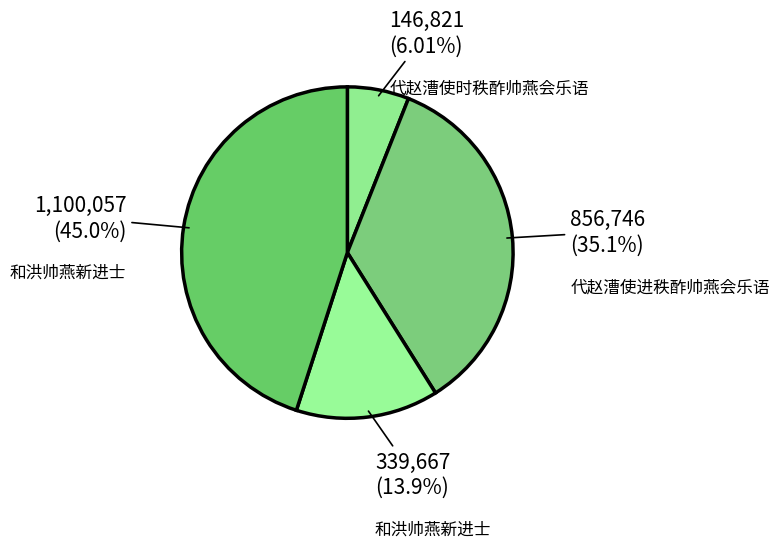

Which category has the smallest portion of the pie?

代赵漕使时秩酢帅燕会乐语